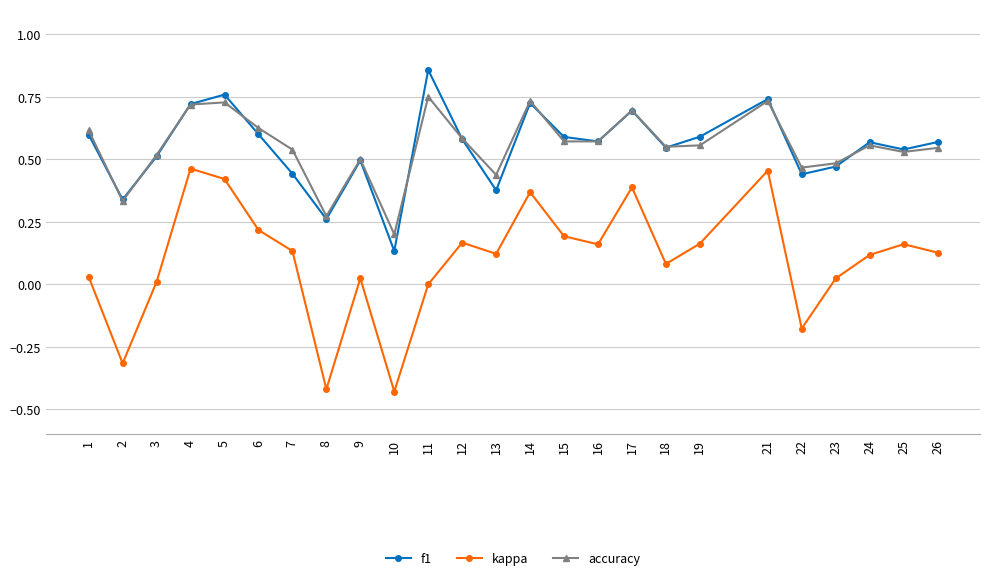

True or false: kappa and accuracy cross at least once.

False